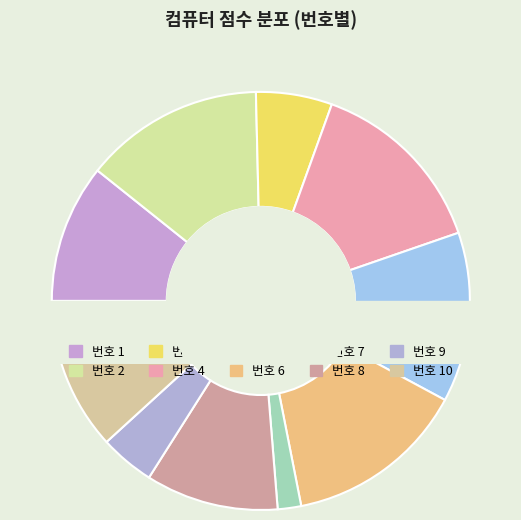

Which category has the smallest portion of the pie?

7